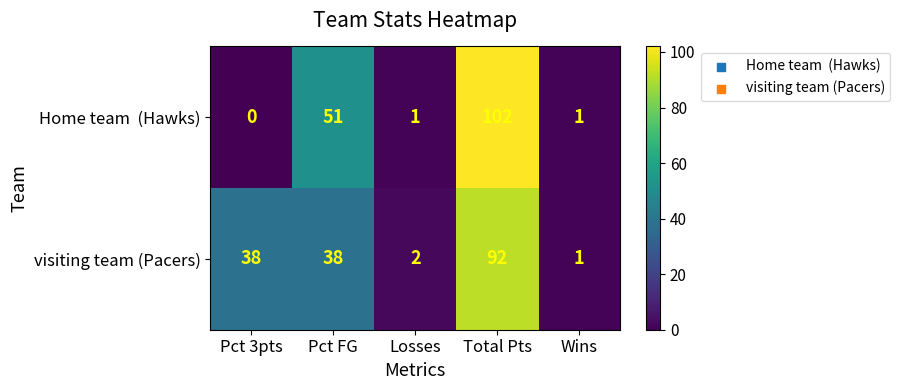

Between Pct 3pts and Wins, which series saw the biggest shift?

visiting team (Pacers)